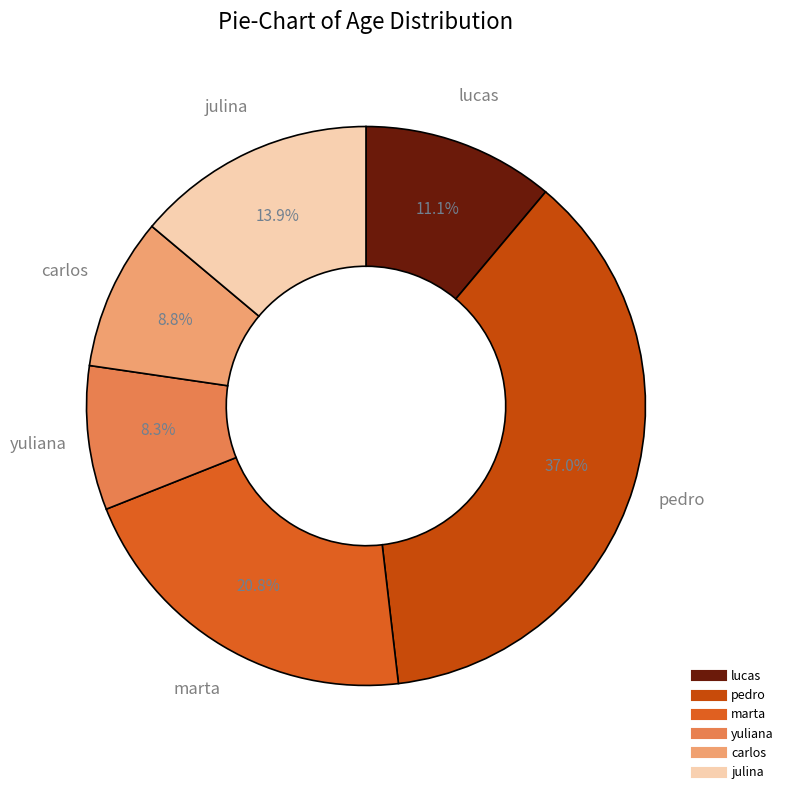

Does carlos represent more than half of the total?

No